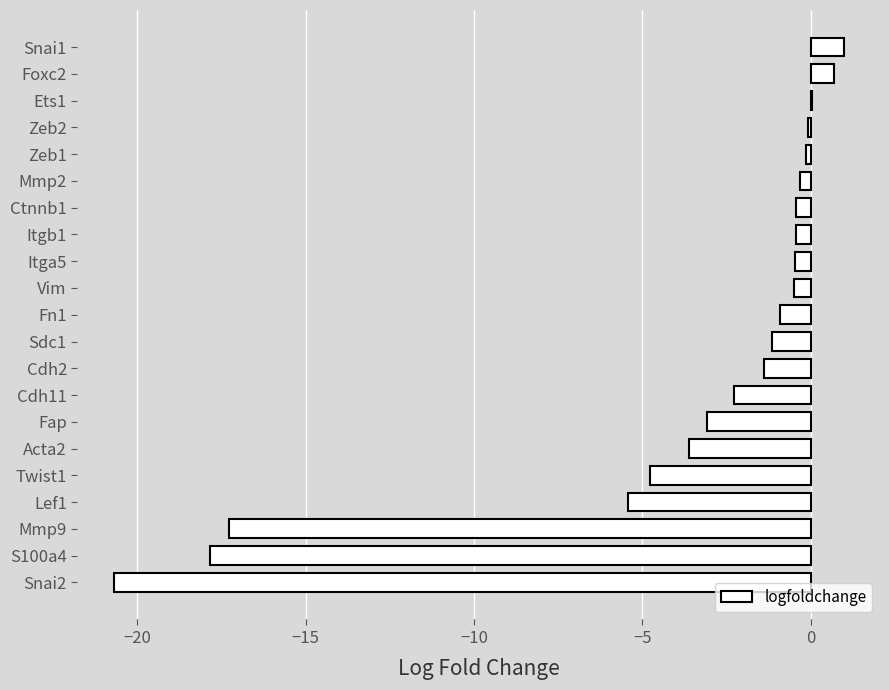

At which category does the chart reach its peak across all series?

Snai1